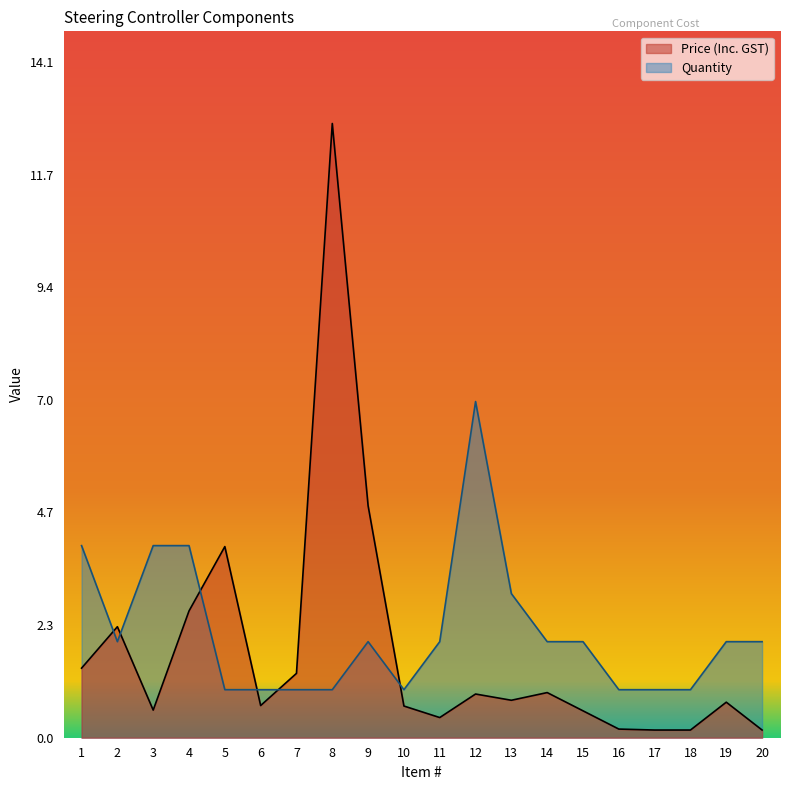

How many series are shown in this chart?

2